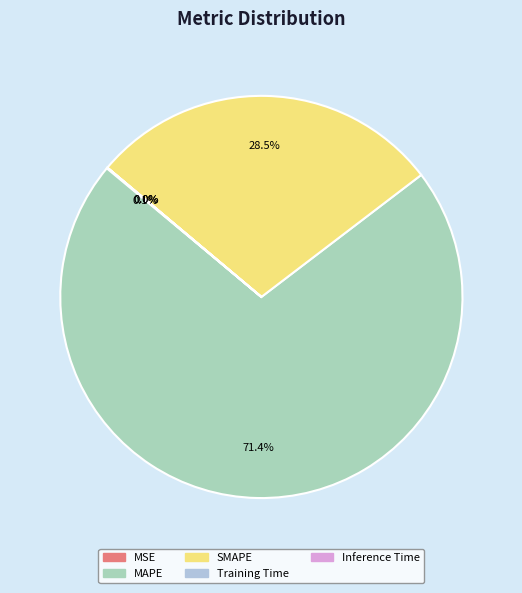

Does any single category account for the majority?

Yes